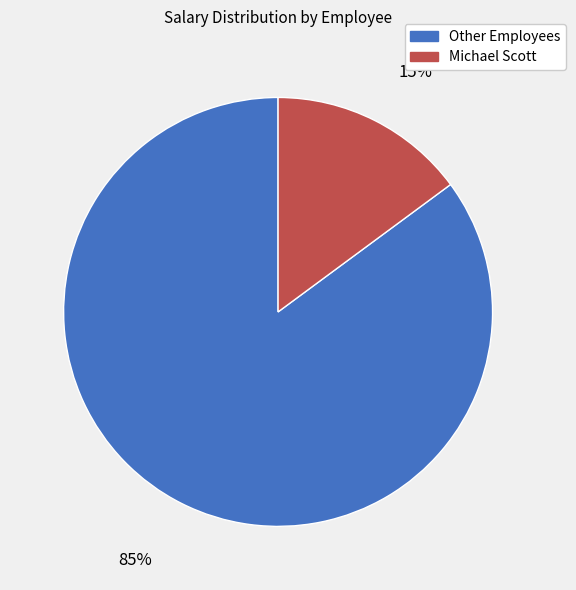

How many segments does this pie chart have?

2